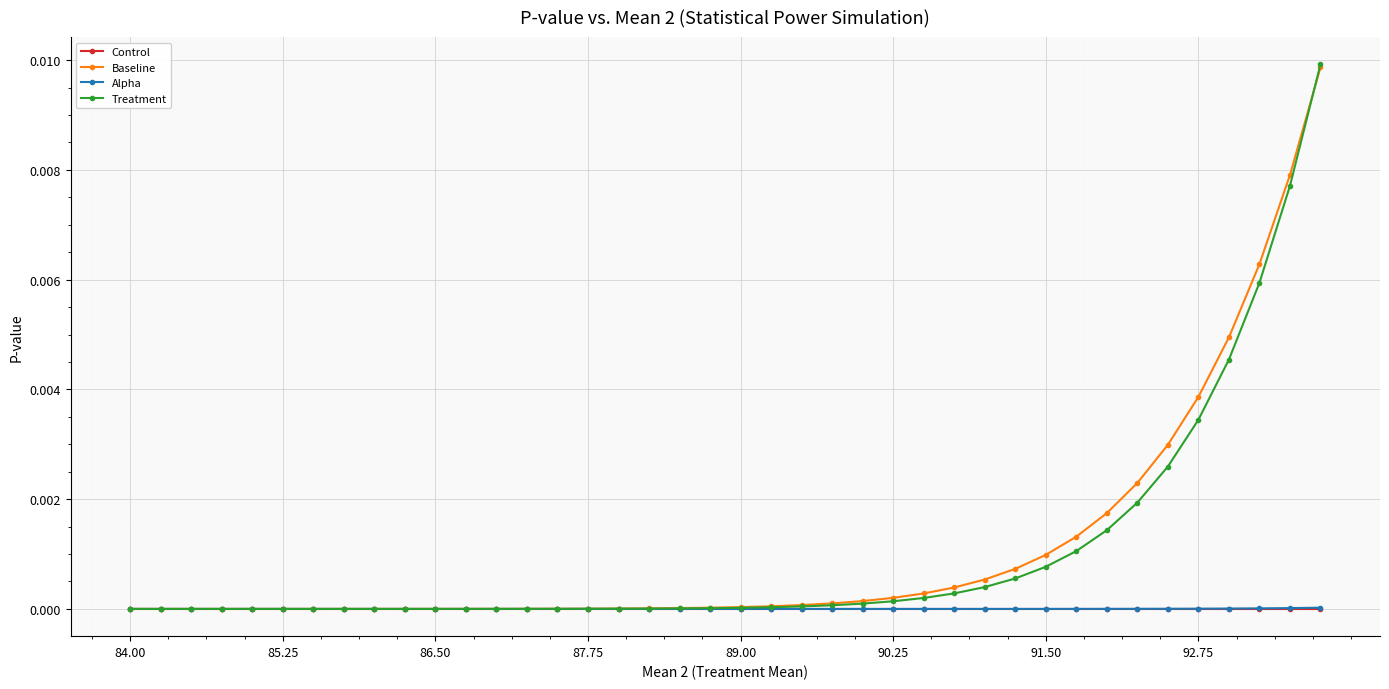

Which series has the widest spread of values?

Treatment